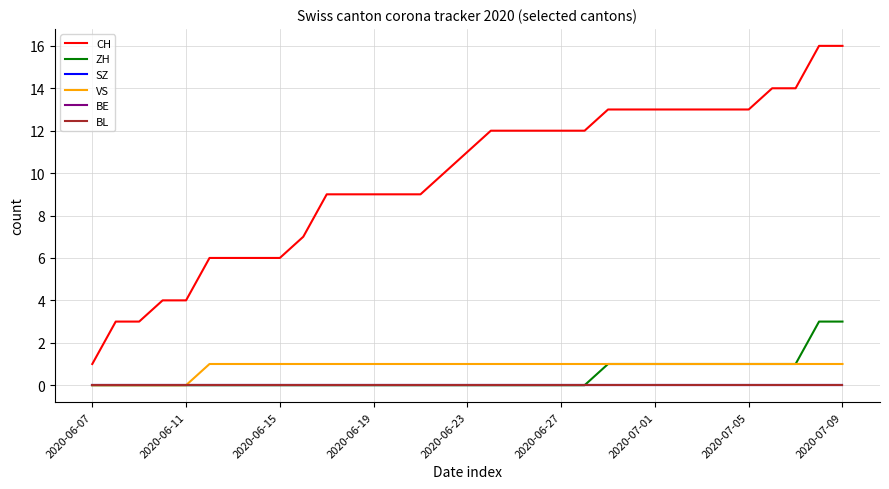

What is the label of the 1st point from the left?

2020-06-07